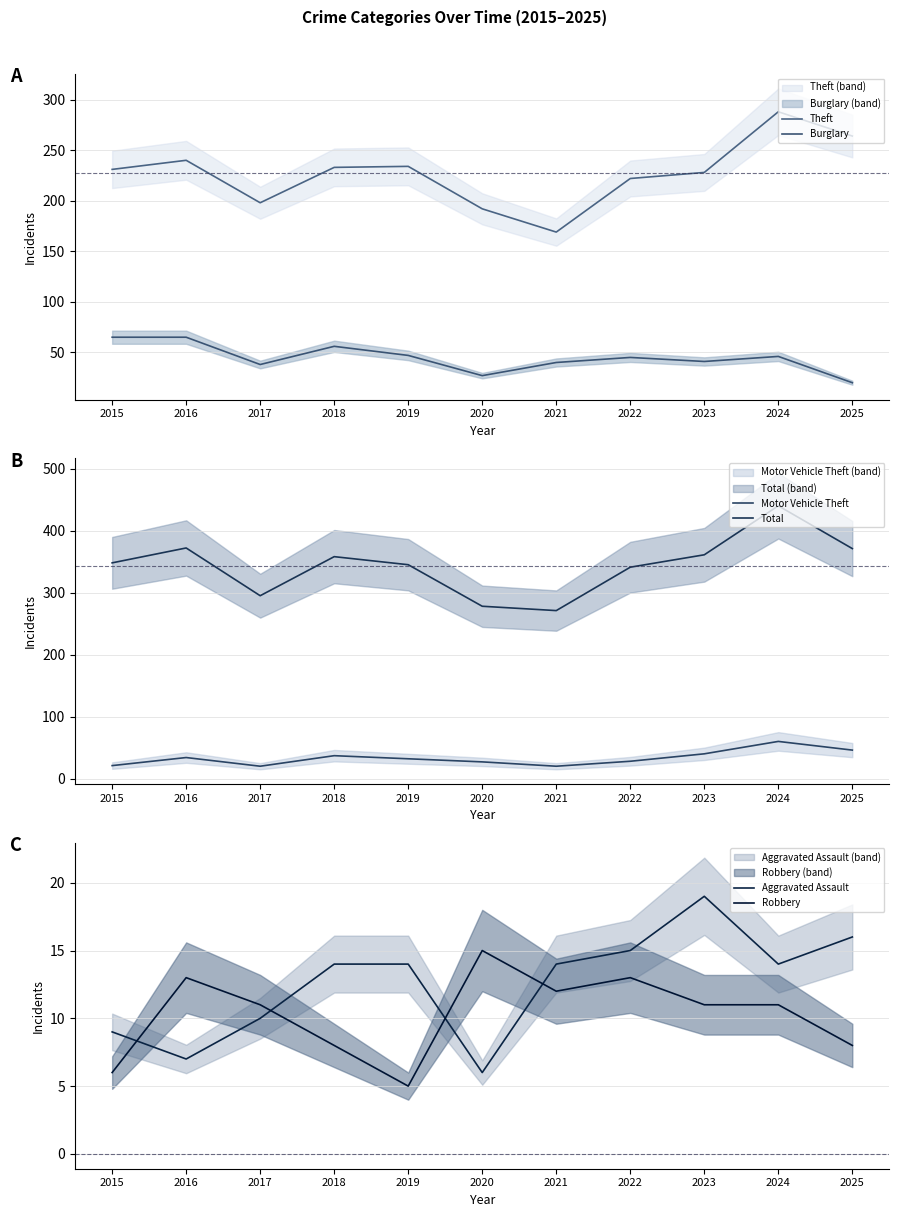

List the series in order of their peak value, lowest first.

Robbery, Aggravated Assault, Motor Vehicle Theft, Burglary, Theft, Total